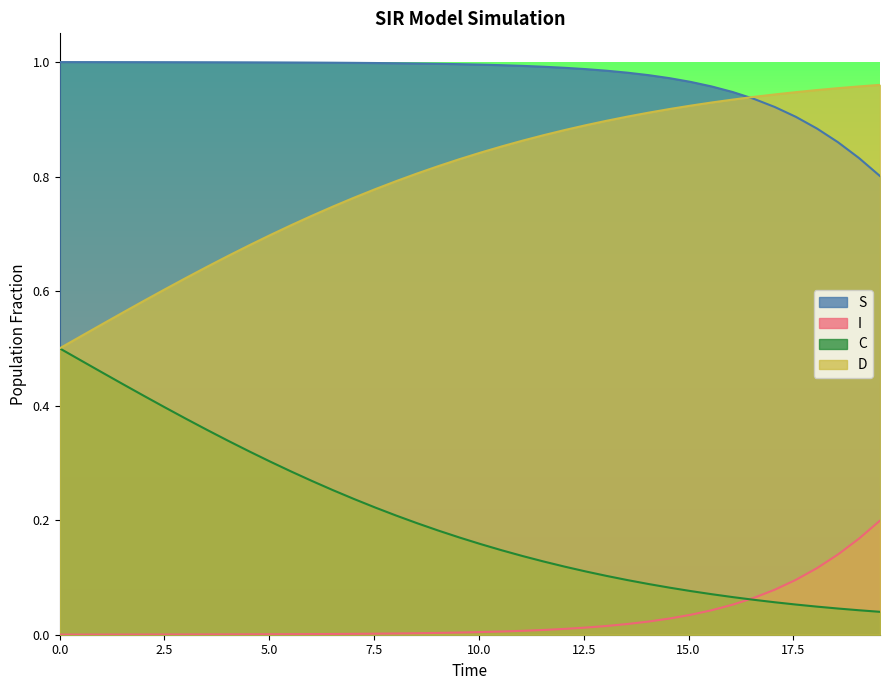

What are all the series names shown in the legend?

S, I, C, D